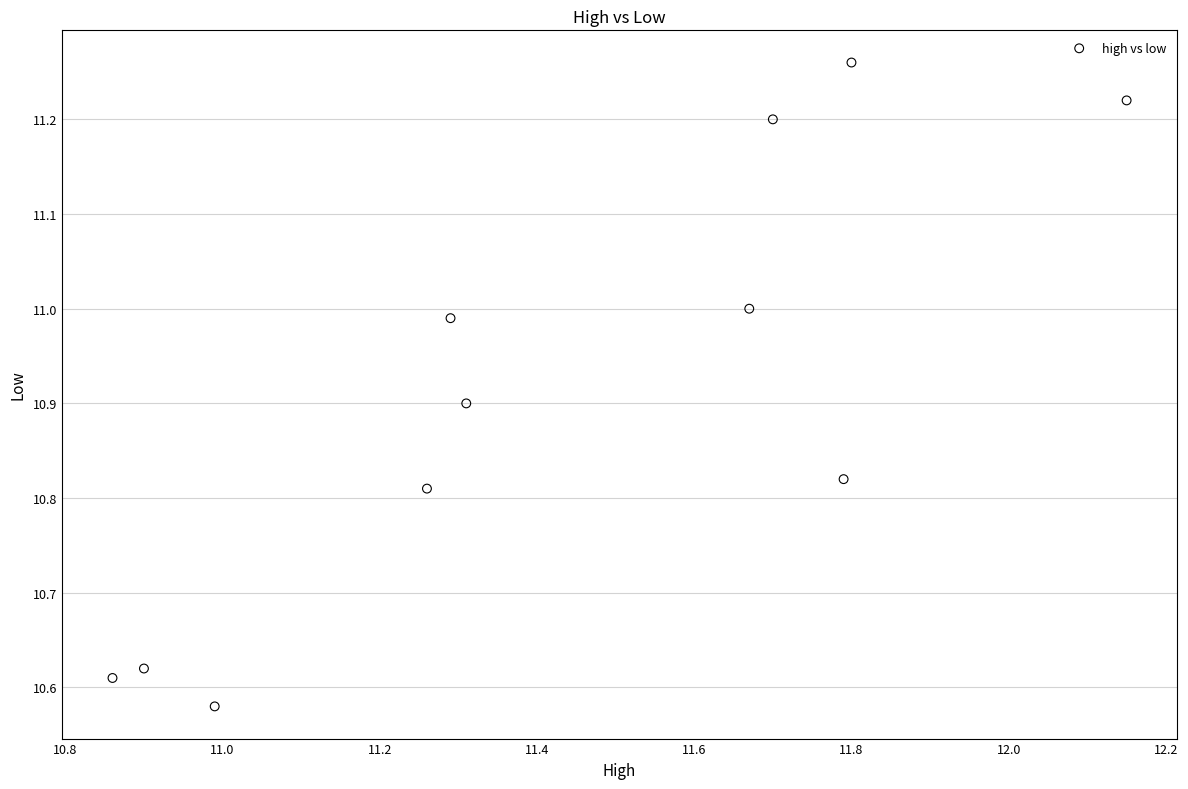

What is the range of X values (max minus min)?

1.3